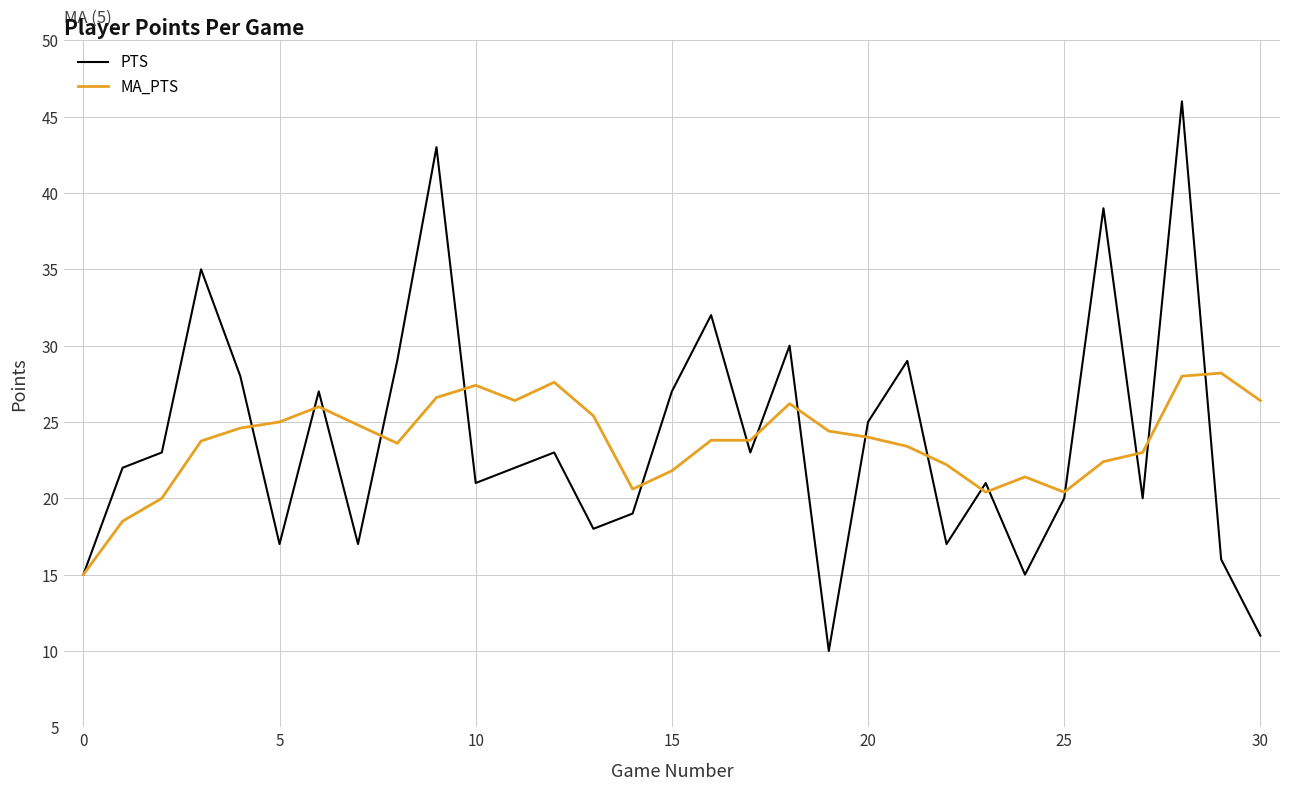

Rank the series by their maximum value, from lowest to highest.

MA_PTS, PTS